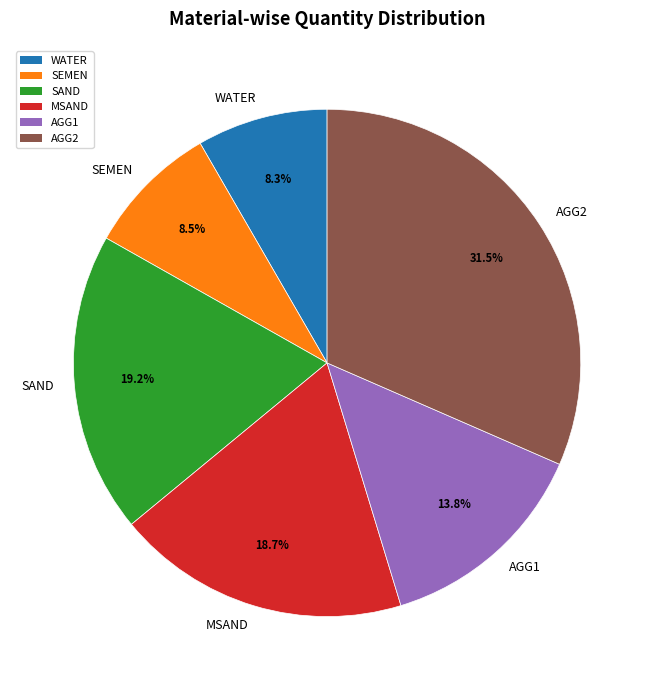

Combined, what portion of the pie is SEMEN and AGG2?

40.0%